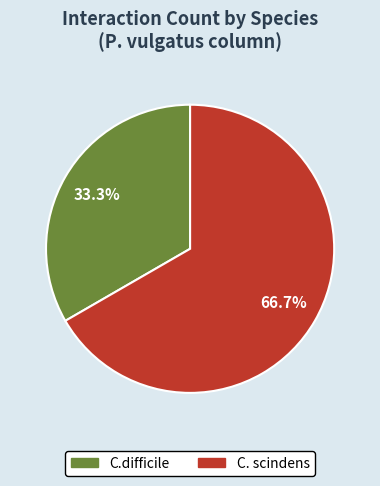

Is there any slice that represents more than half of the pie?

Yes